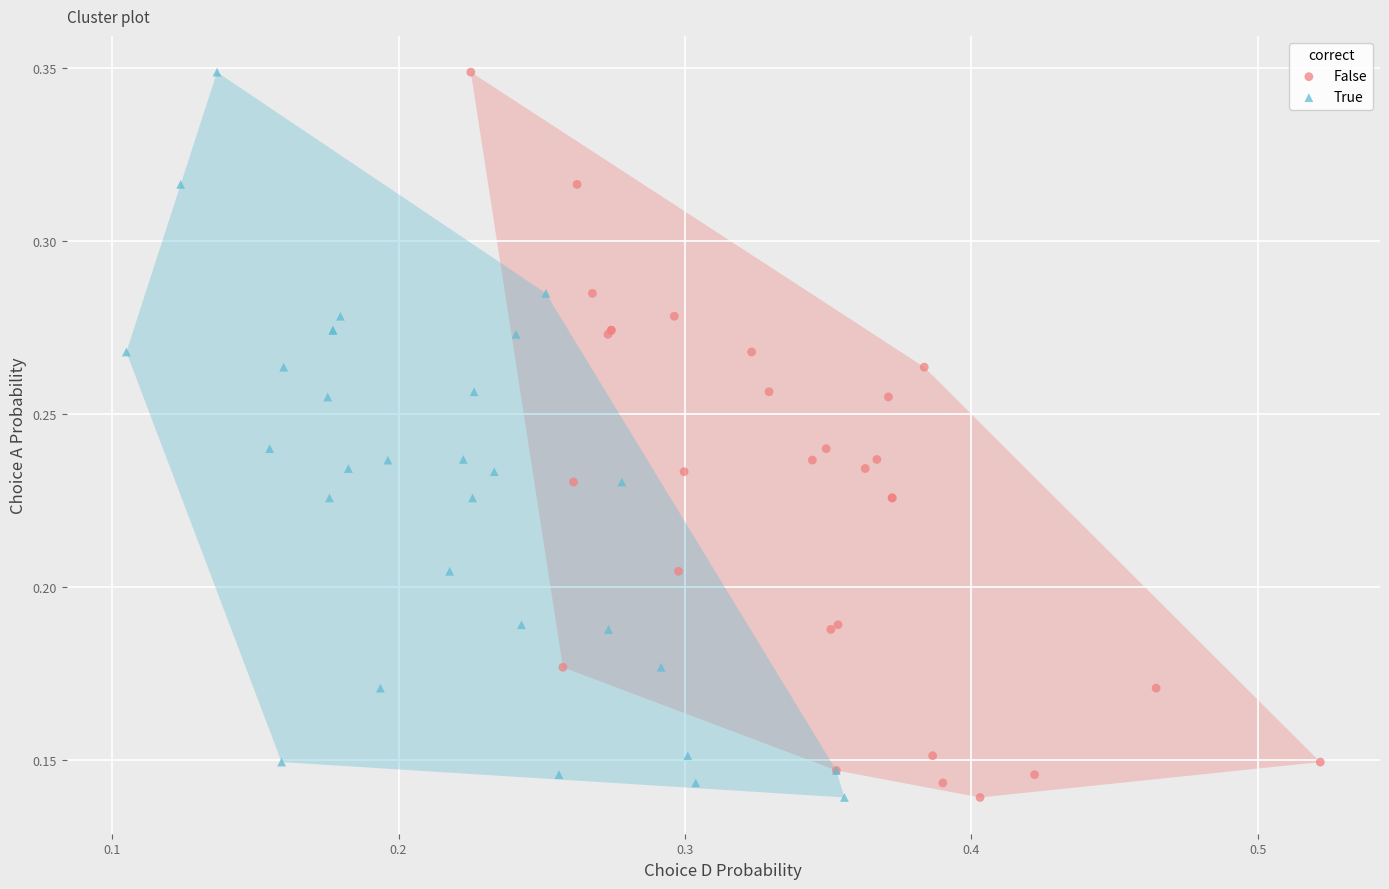

What are all the series names shown in the legend?

False, True